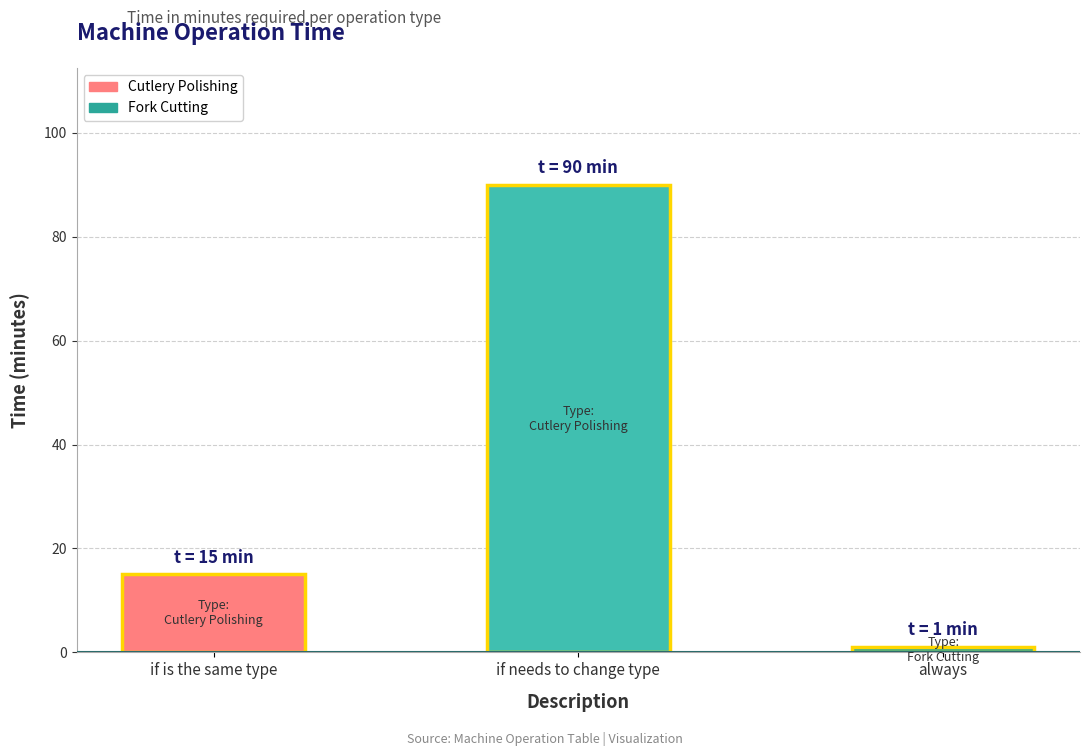

Which has a higher value, if needs to change type or always?

if needs to change type